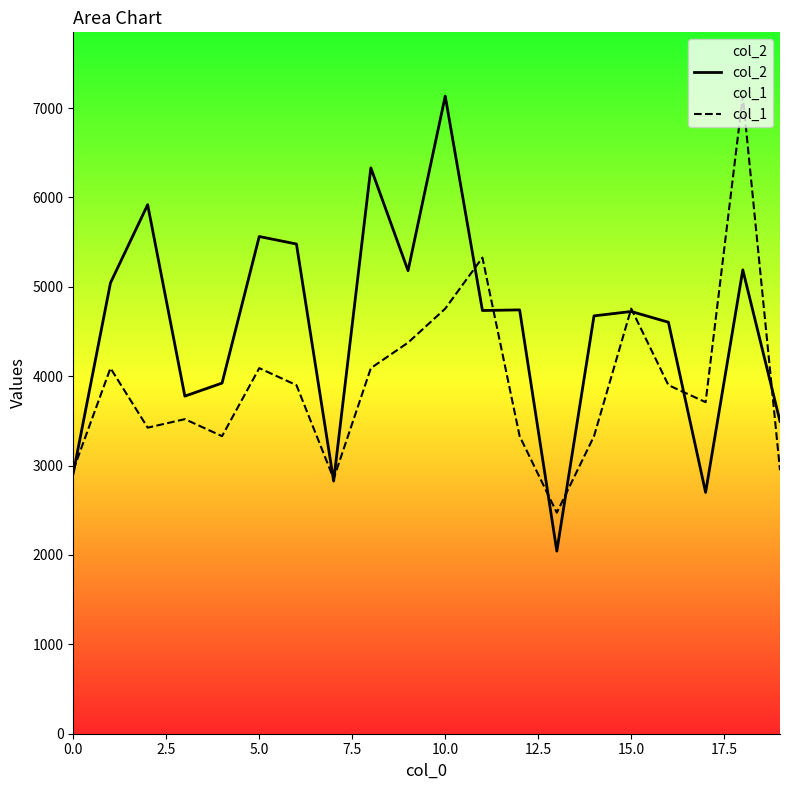

What is the label of the 10th point from the right?

10